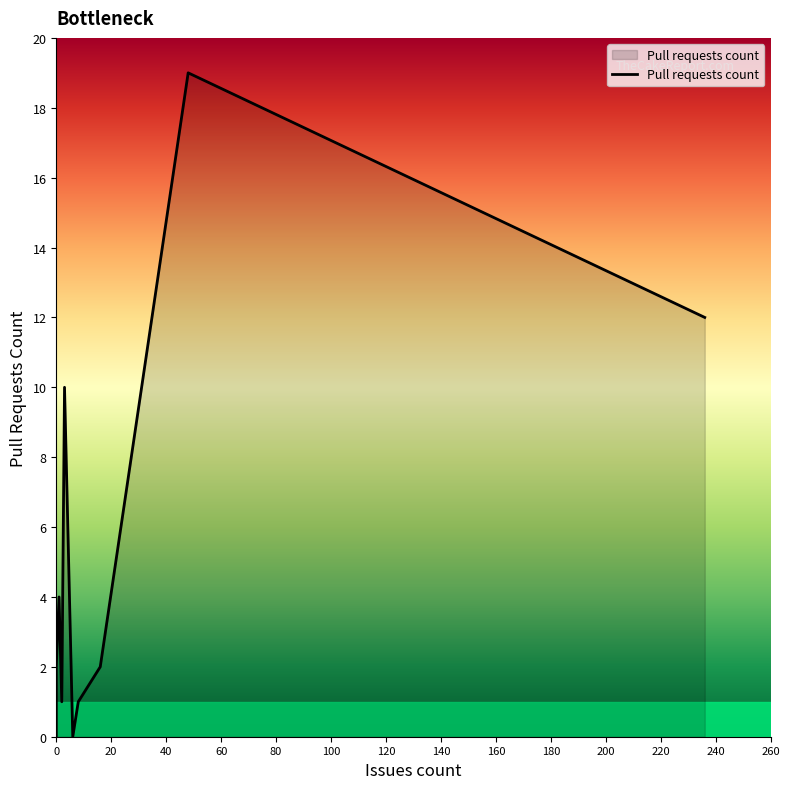

Count the number of categories in the chart.

10